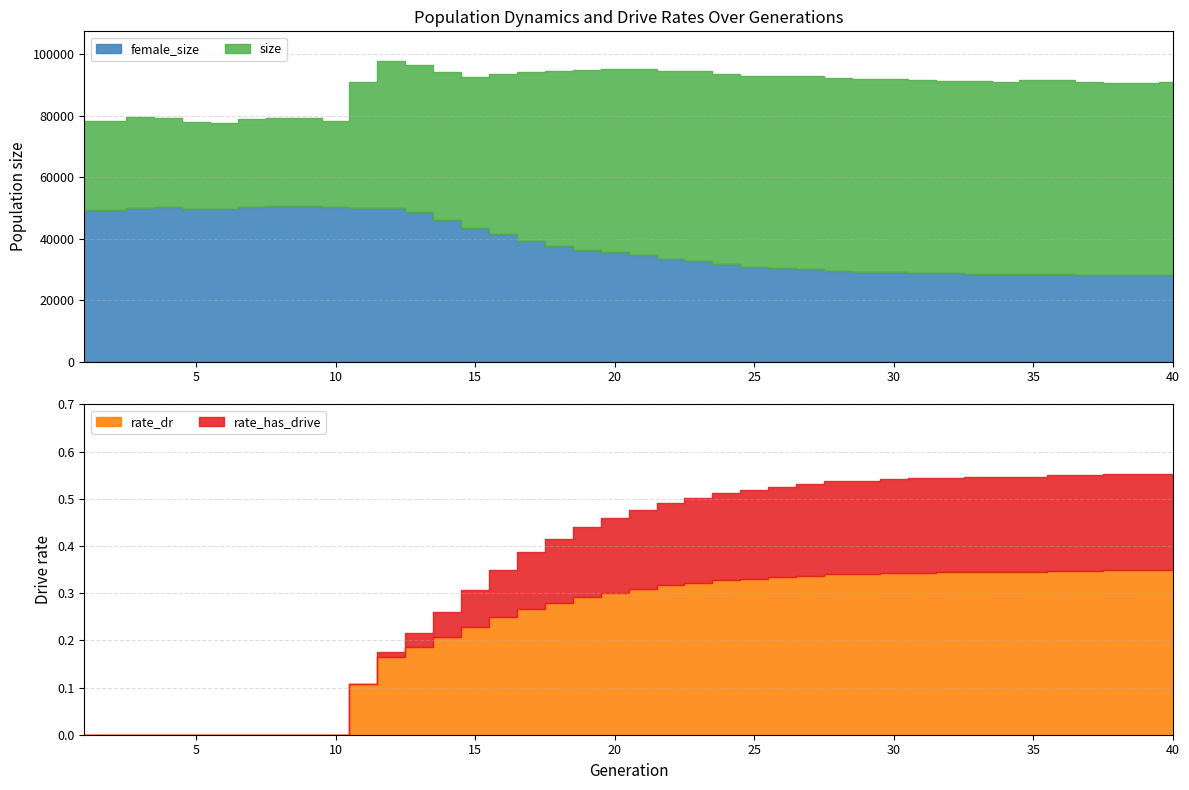

How many lines are shown in the chart?

4